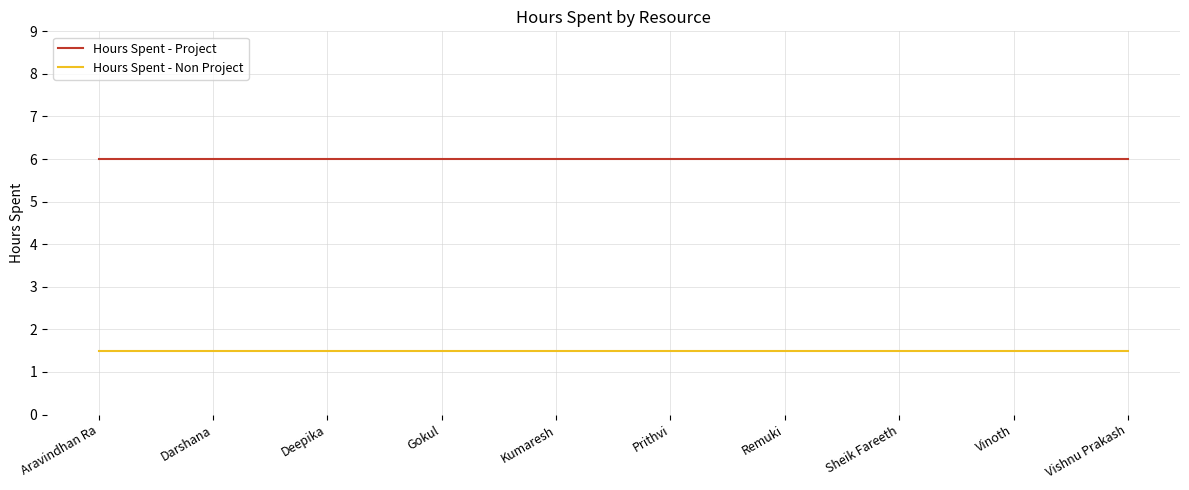

Rank the series by their average value, from highest to lowest.

Hours Spent - Project, Hours Spent - Non Project